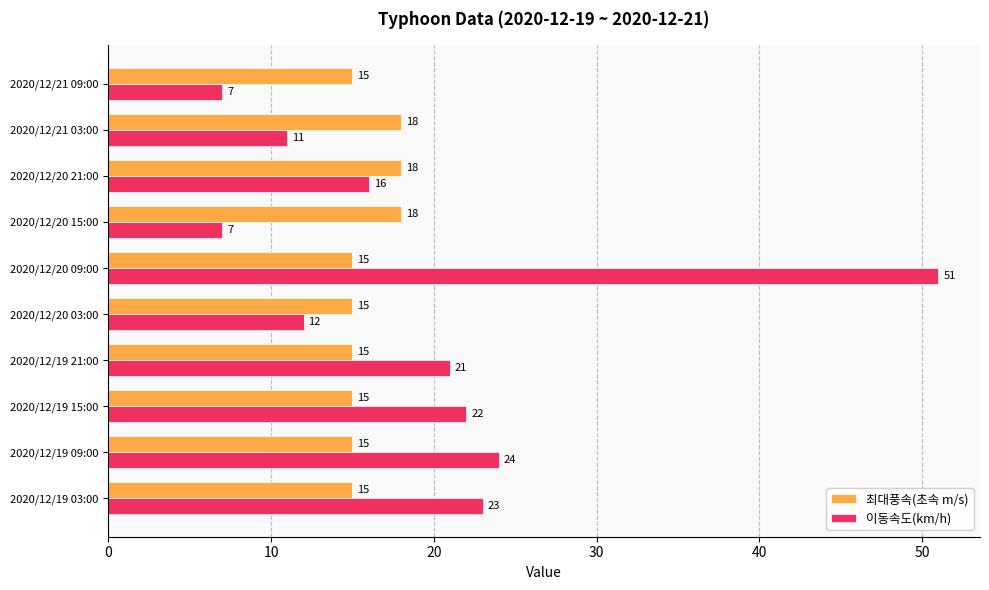

What is the maximum value for 최대풍속(초속 m/s)?

18